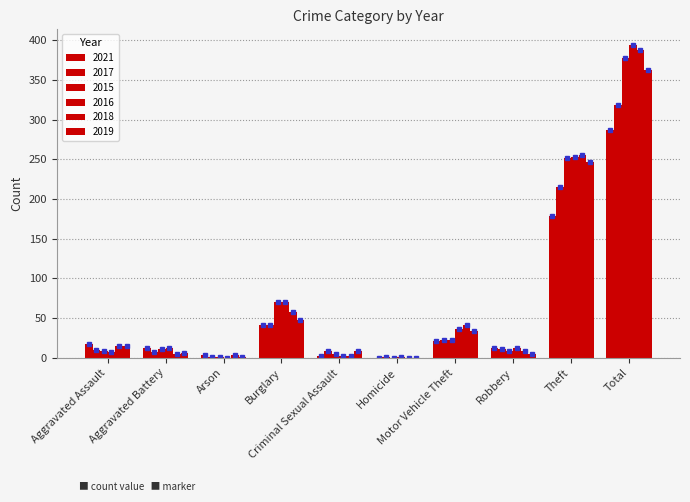

Which series has the widest spread of values?

2016